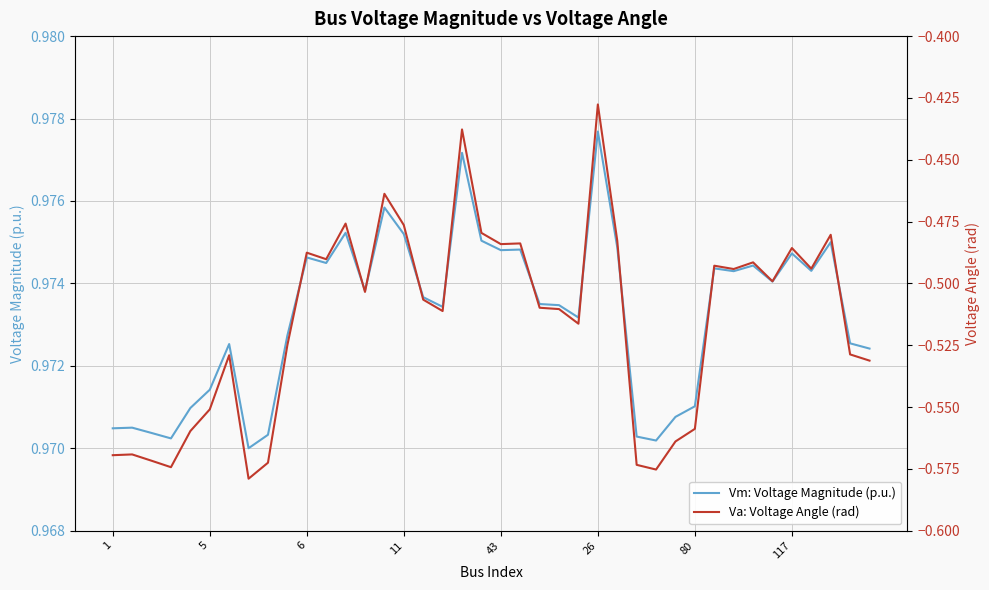

Which category has the highest value in the Vm: Voltage Magnitude (p.u.) series?

26